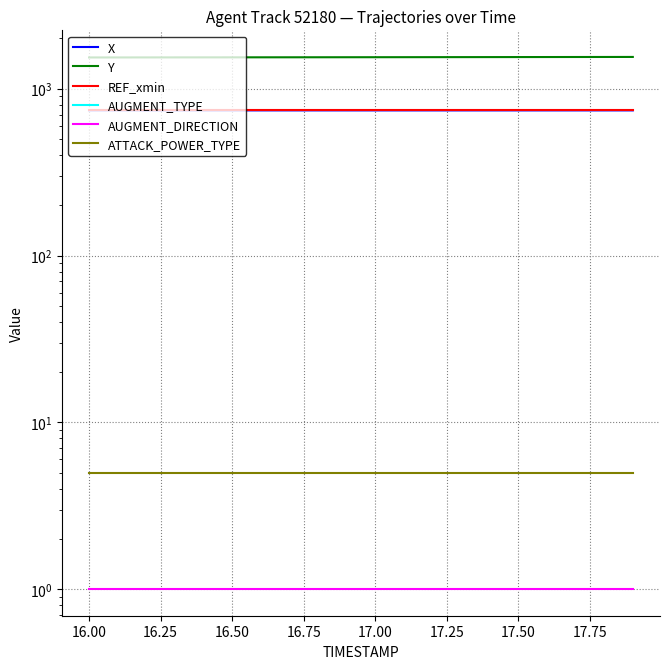

What is the approximate value of REF_xmin at 17.75?

741.2